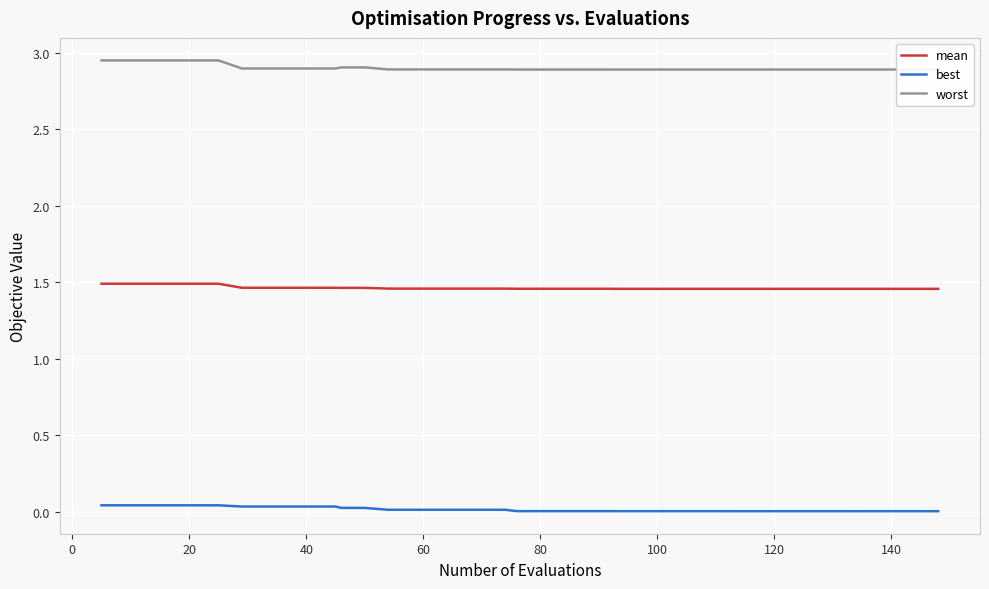

True or false: best and worst intersect in this chart.

False